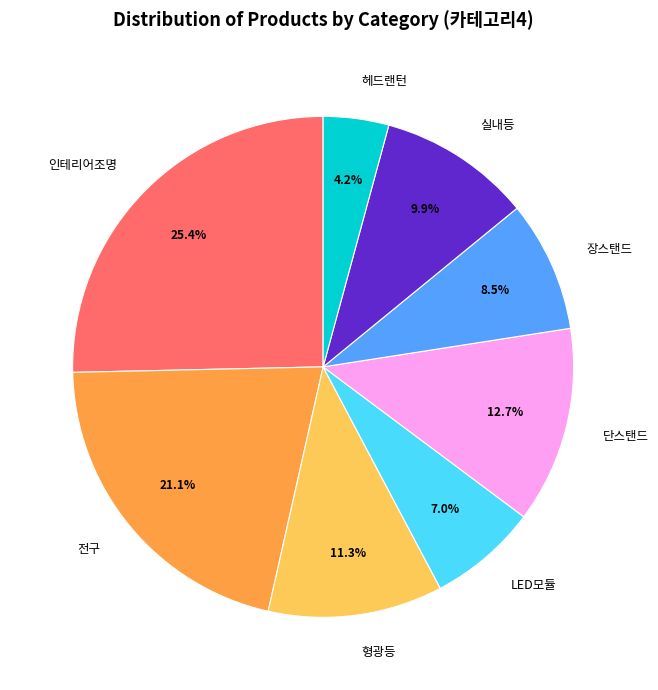

What percentage is the 헤드랜턴 slice, to the nearest percent?

4%